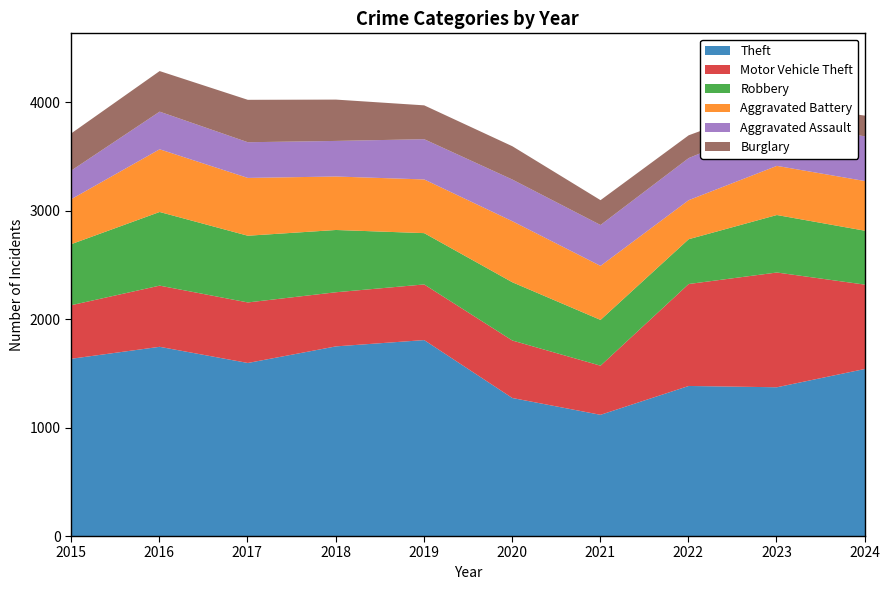

At which category does Aggravated Assault reach its first local peak?

2016